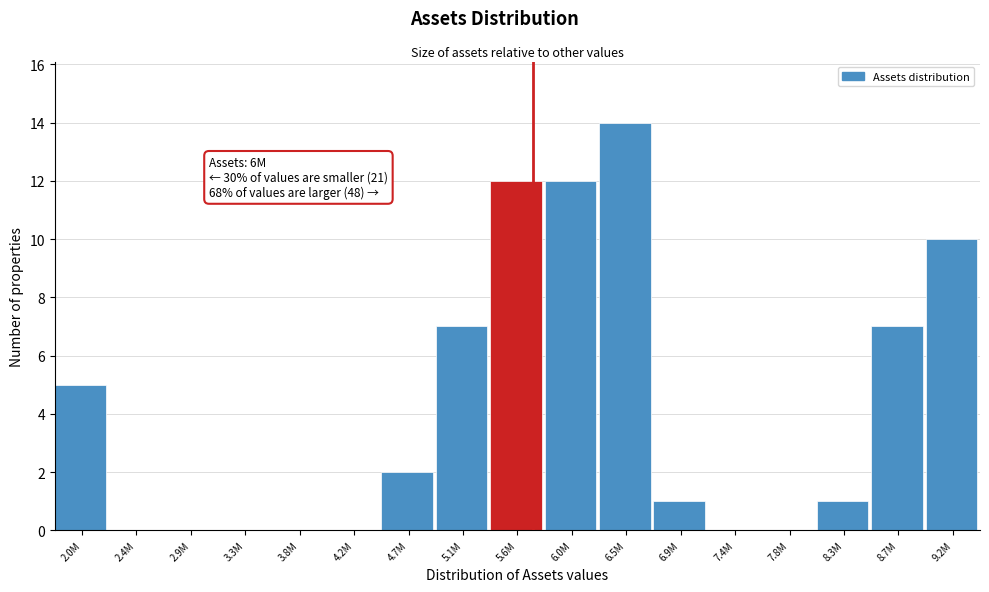

True or false: the data shows 17 at 9.2M.

False